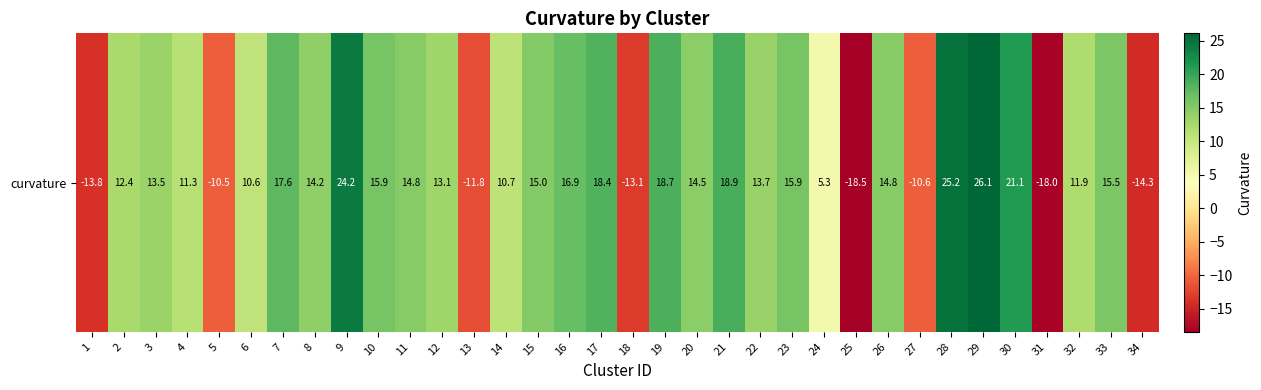

How many distinct data groups are displayed?

1